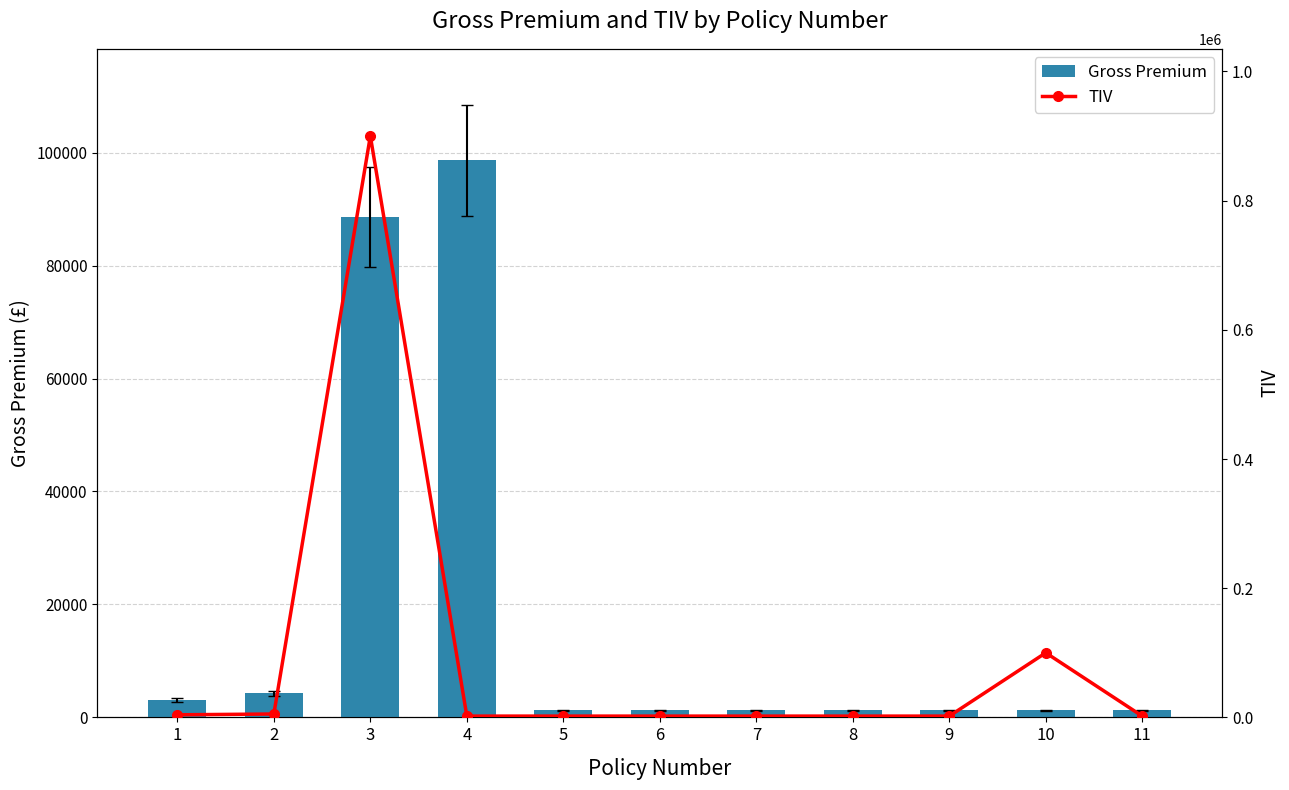

Rank the series by their maximum value, from lowest to highest.

Gross Premium, TIV